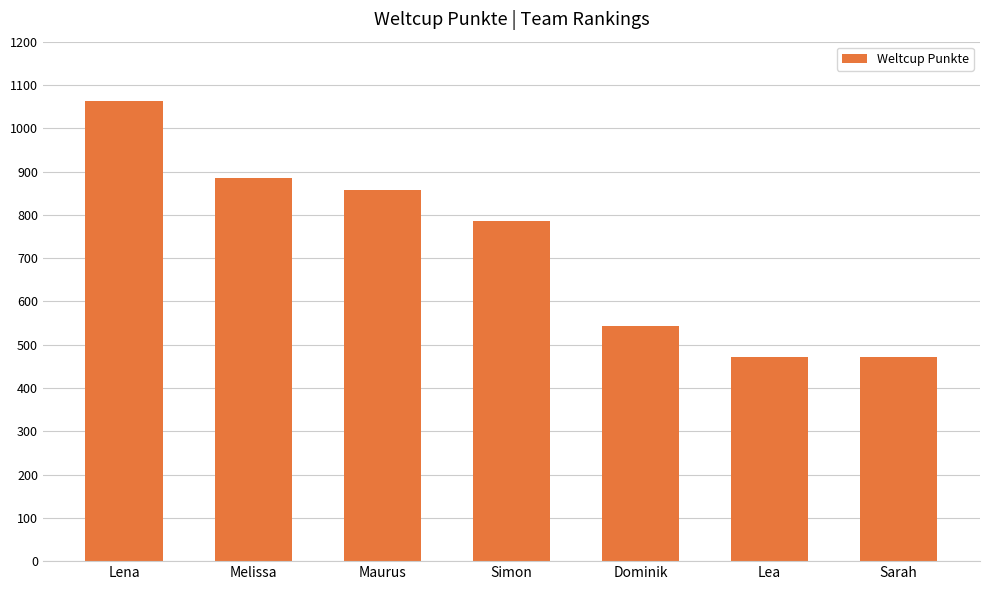

At which label does the data first exceed 786?

Lena